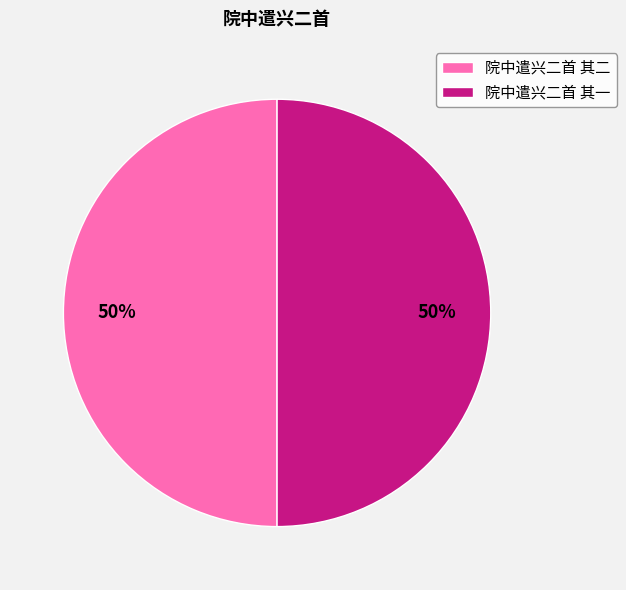

Combined, do 院中遣兴二首 其二 and 院中遣兴二首 其一 account for over 50%?

Yes